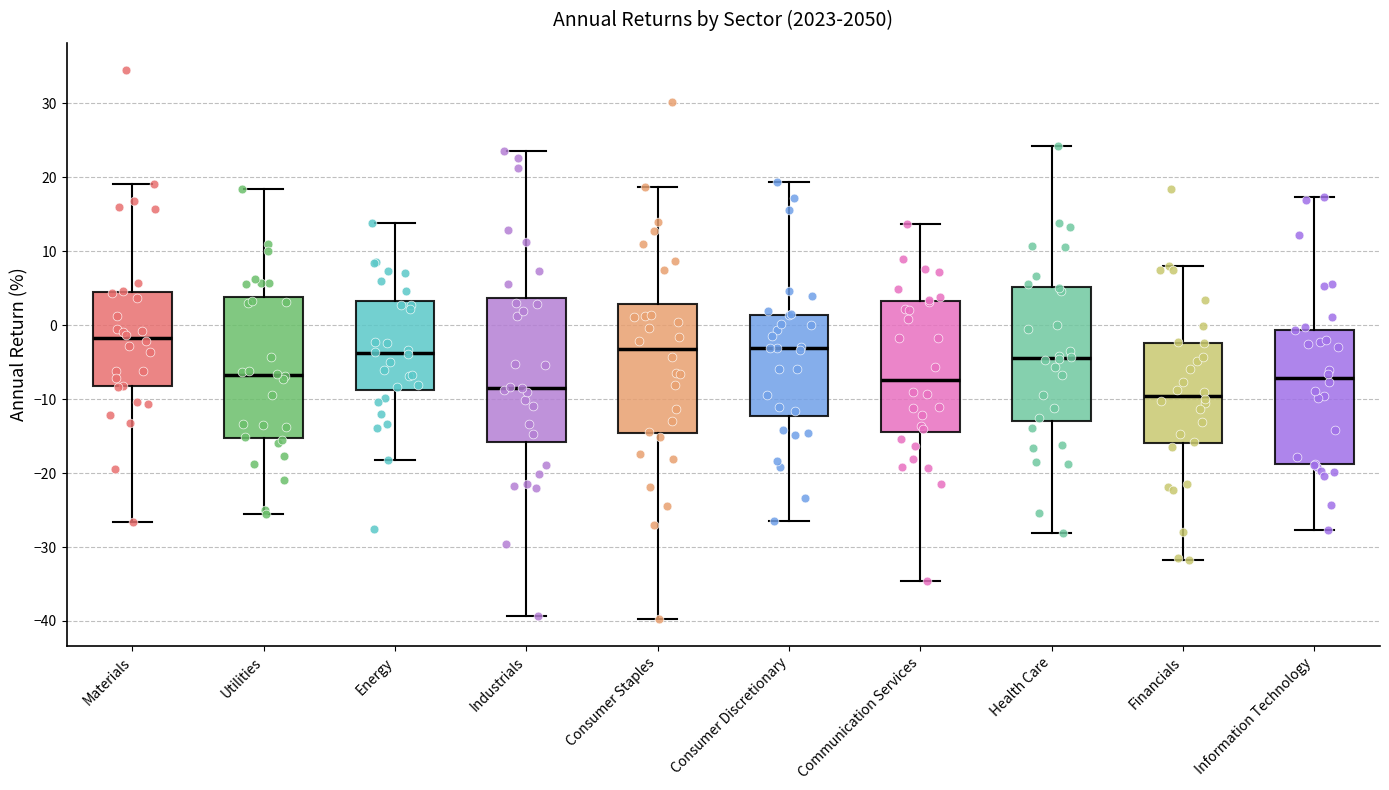

Which box's median line is the highest?

Materials